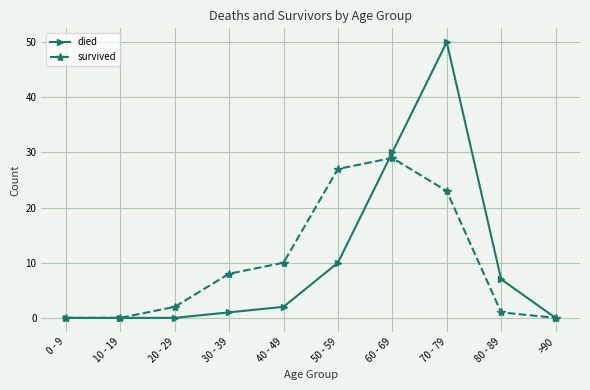

How many categories are shown in the chart?

10